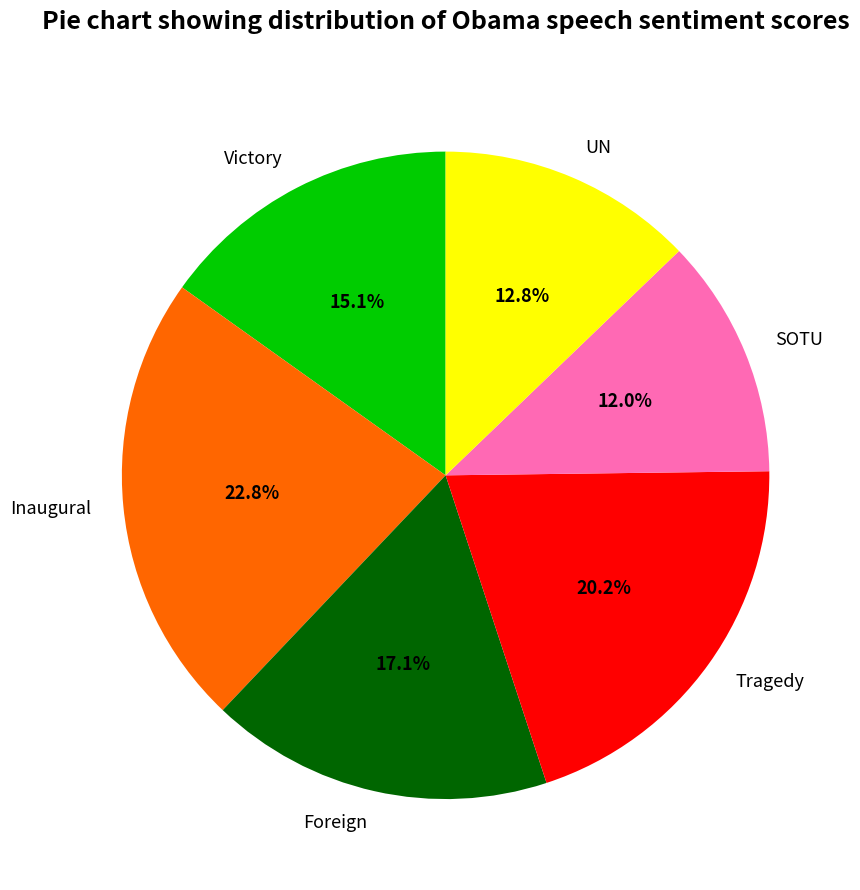

True or false: Tragedy accounts for 31% of the total.

False